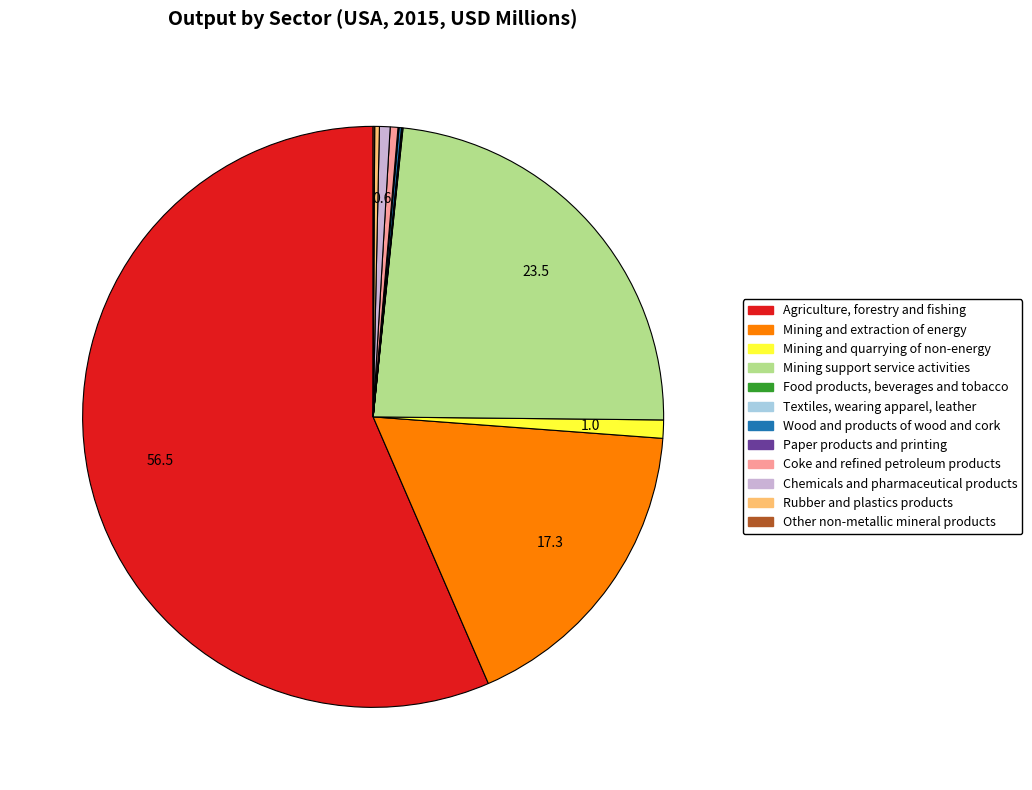

The Mining support service activities slice represents 24% of the pie. True or false?

True